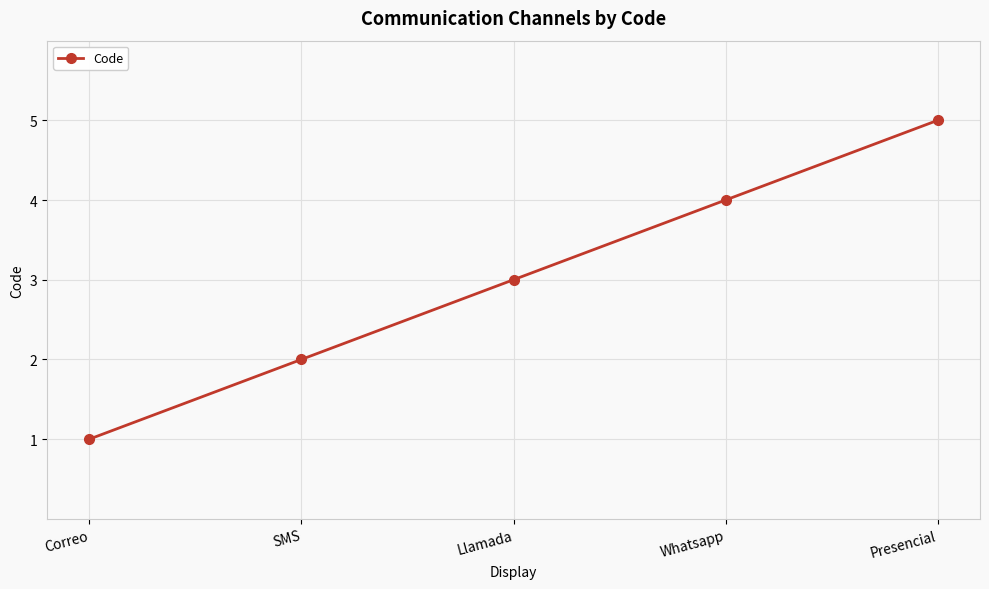

Reading left to right, transcribe all the data shown in this chart.

1	2	3	4	5